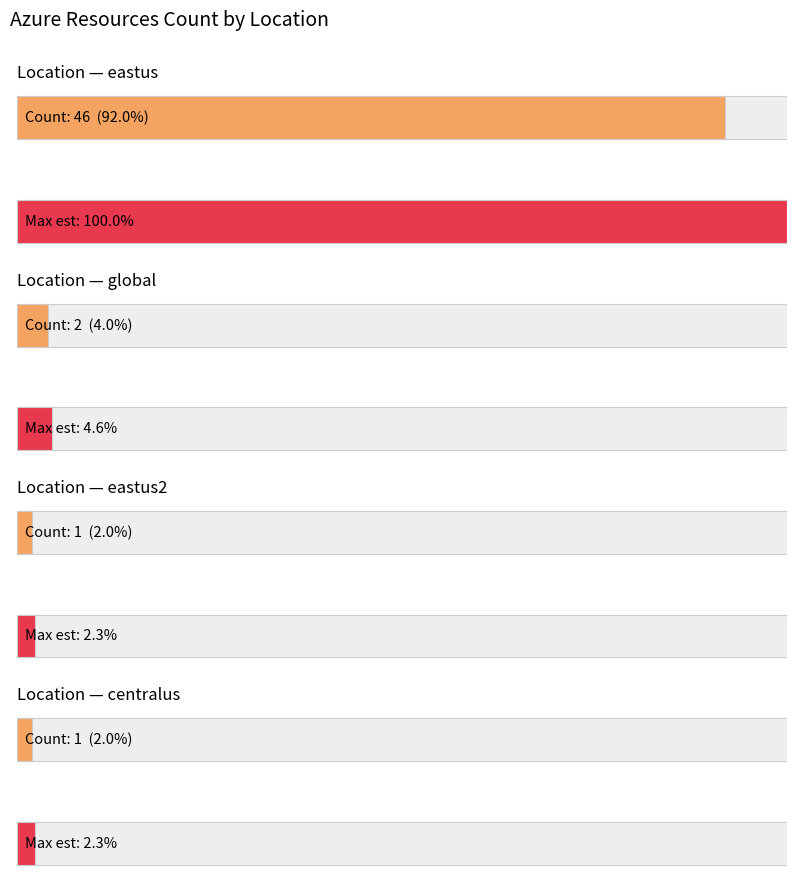

Does the chart contain stacked bars?

No